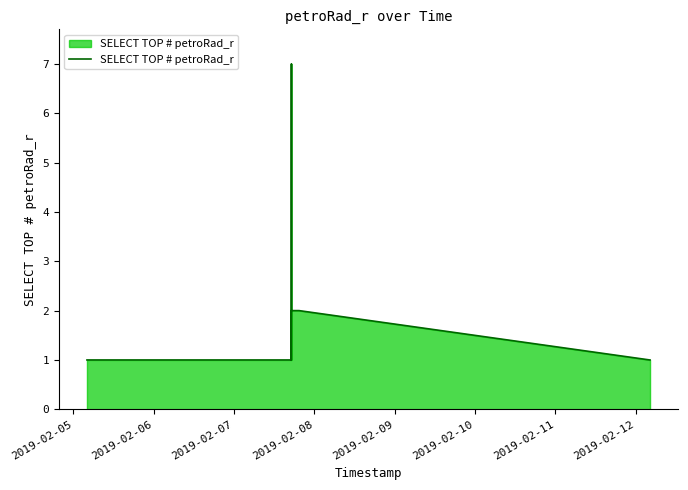

What is the difference between the maximum and minimum values?

6